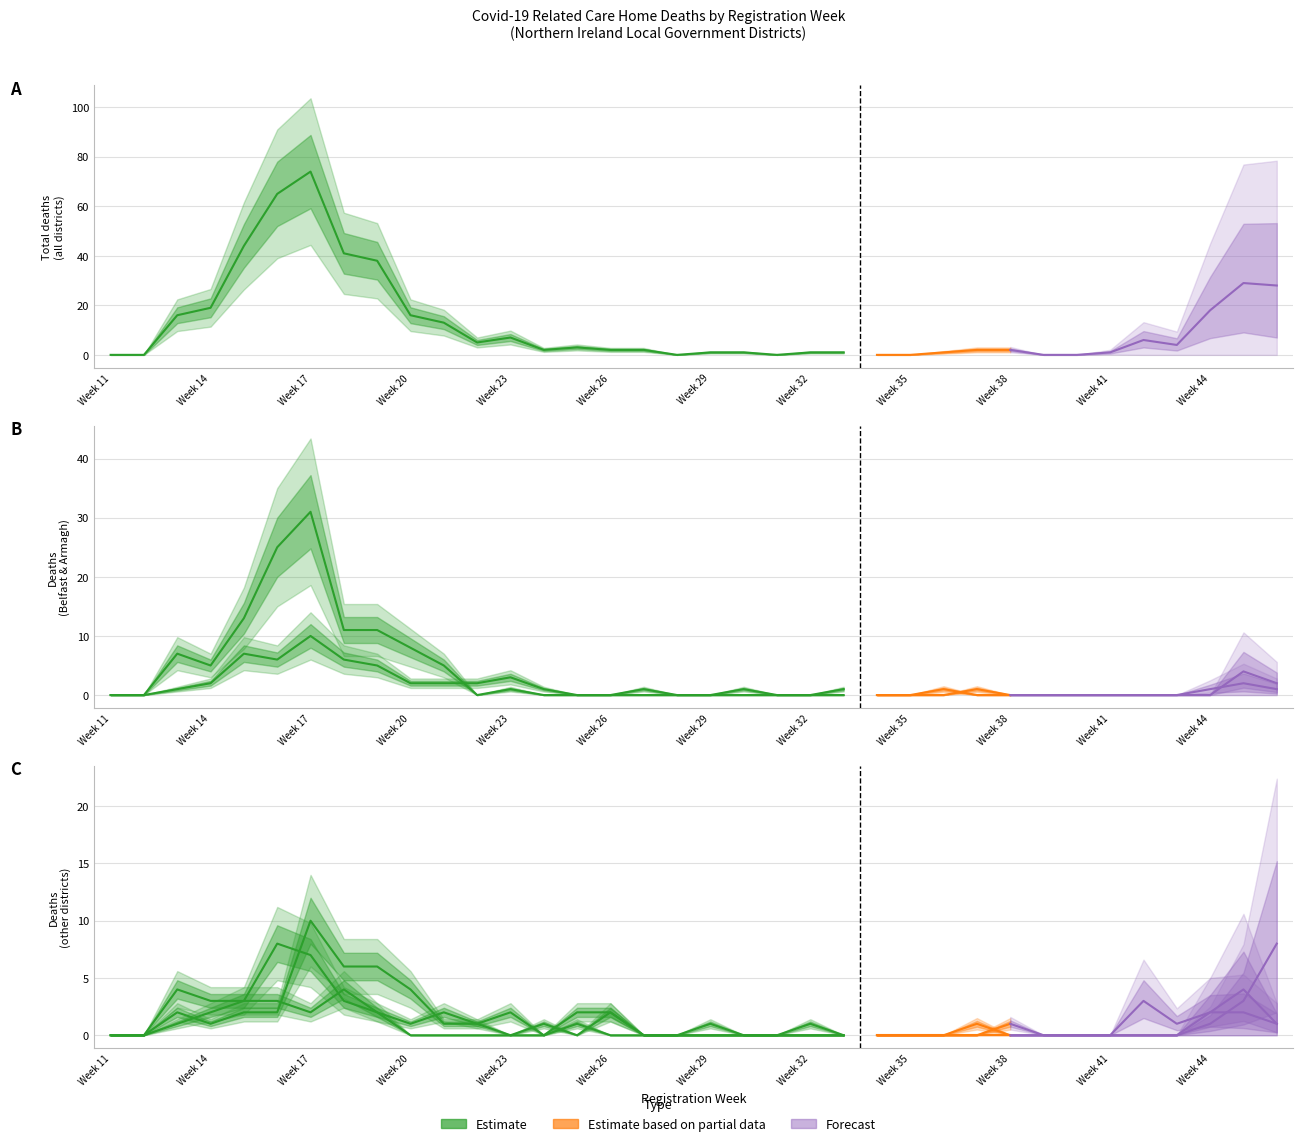

How many data points in Armagh City, Banbridge & Craigavon are less than 1?

17